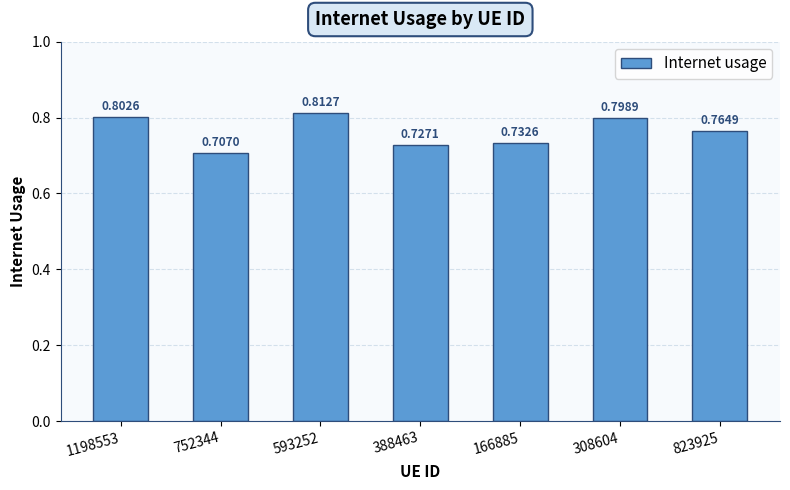

How many bars are there in total?

7